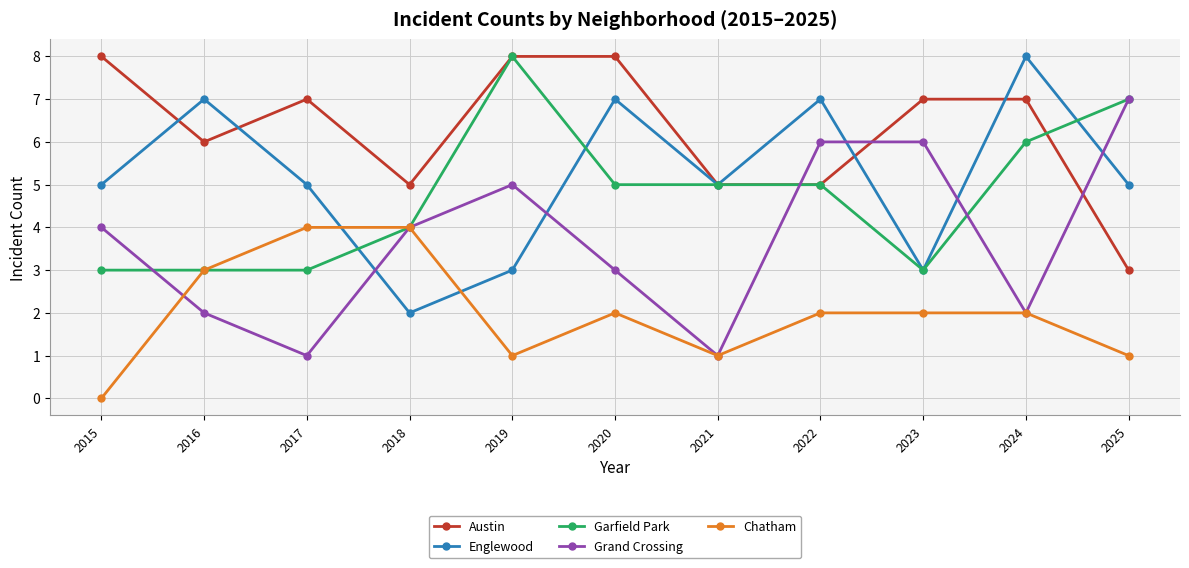

What is the sum of the Garfield Park values at 2022 and 2023?

8